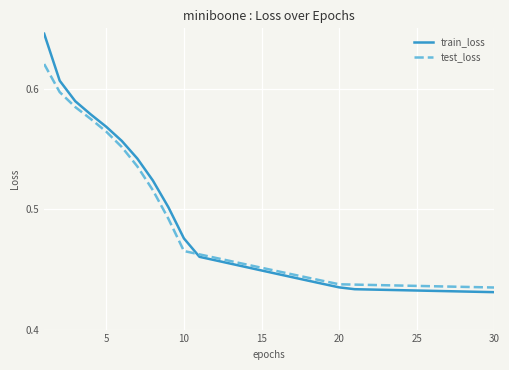

Which series has the largest range (max minus min)?

train_loss